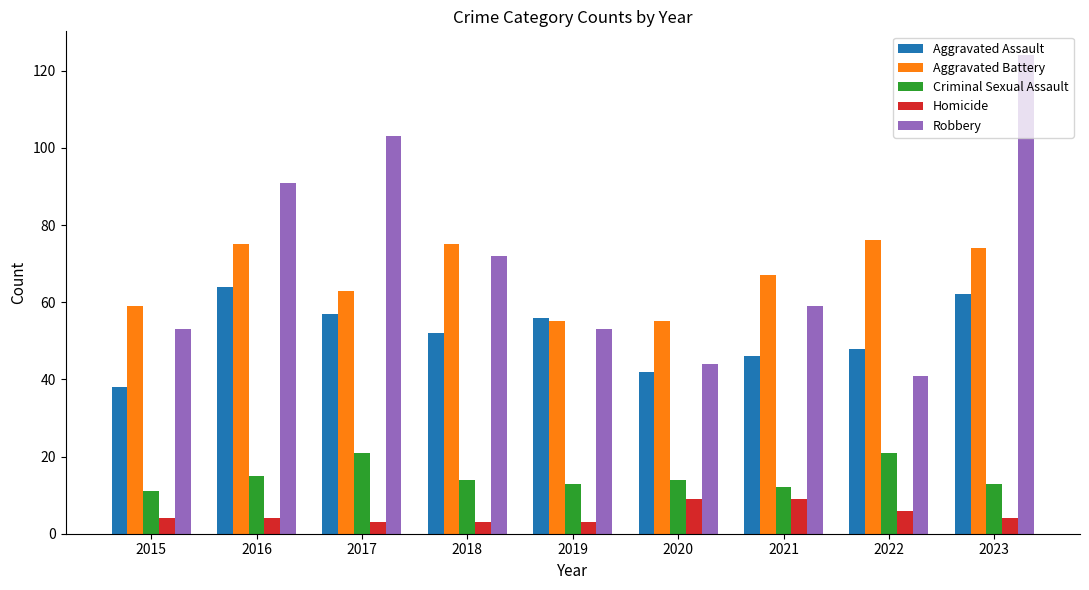

What is the difference between the maximum and minimum values in the Aggravated Battery series?

21